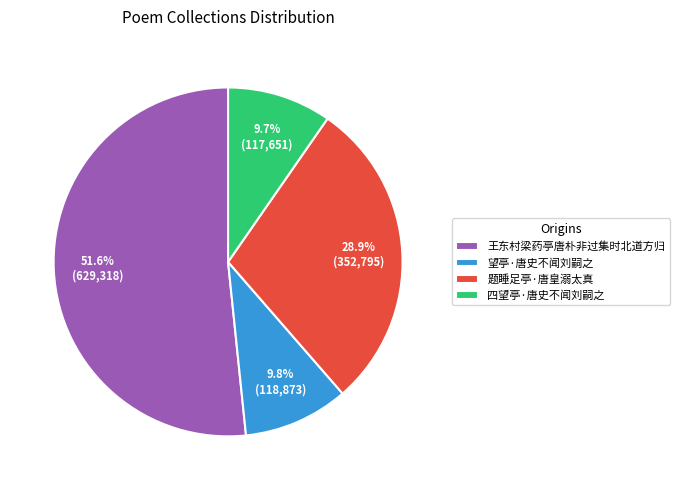

Is there a majority slice in this chart?

Yes